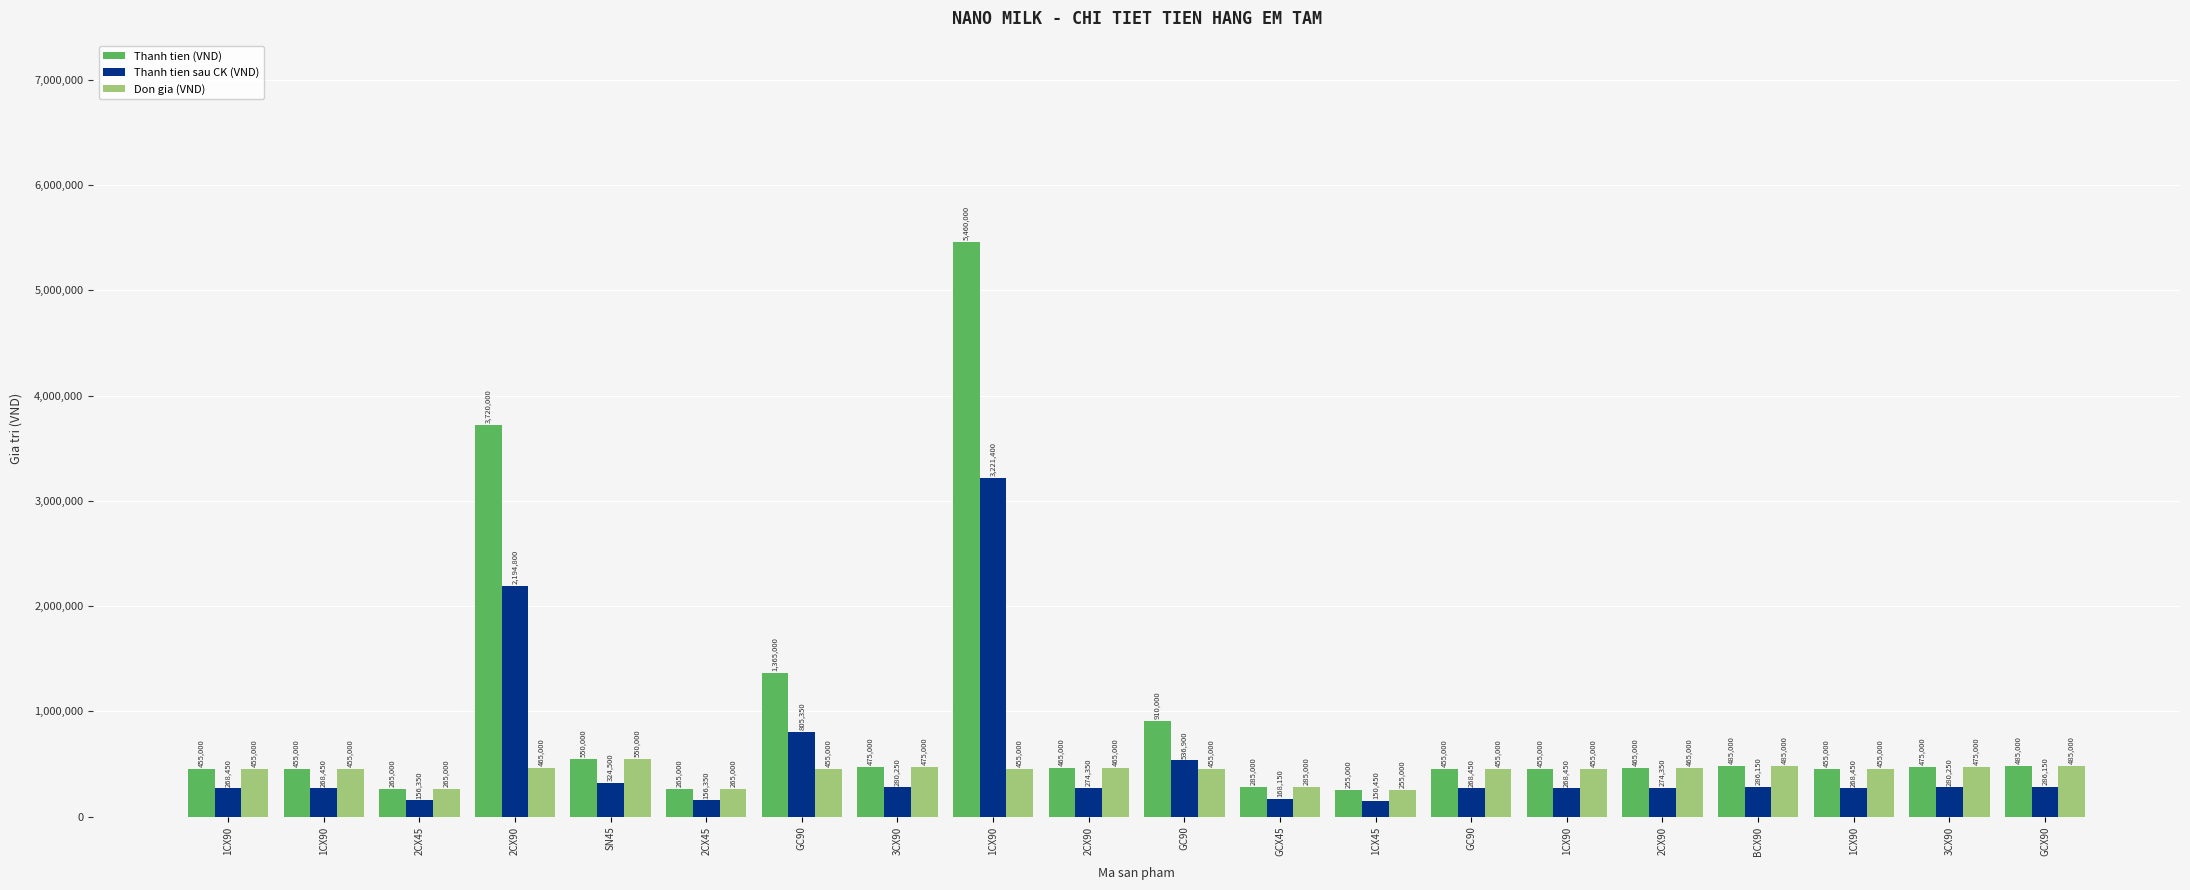

At how many categories does at least one series exceed 5352089?

1